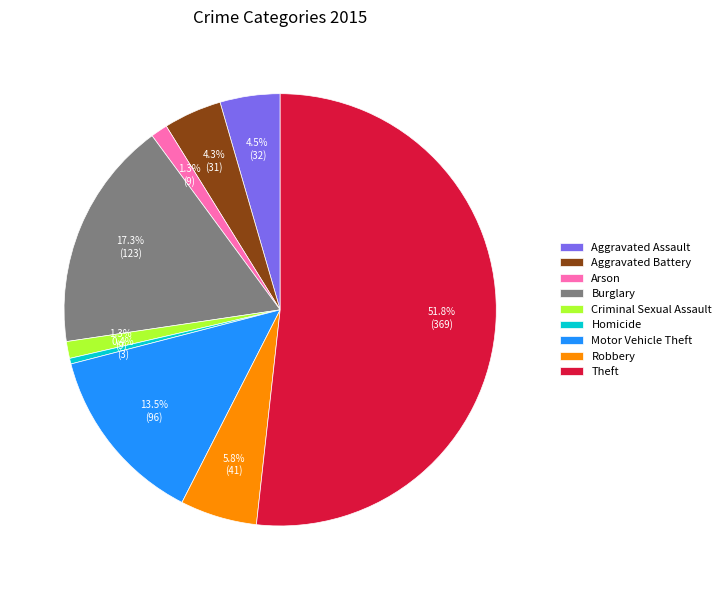

How many segments does this pie chart have?

9